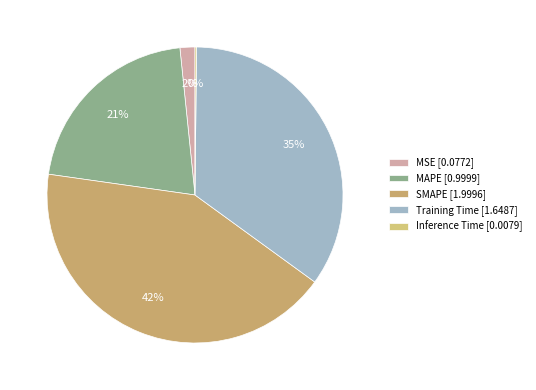

Rank the categories by value from highest to lowest.

SMAPE, Training Time, MAPE, MSE, Inference Time